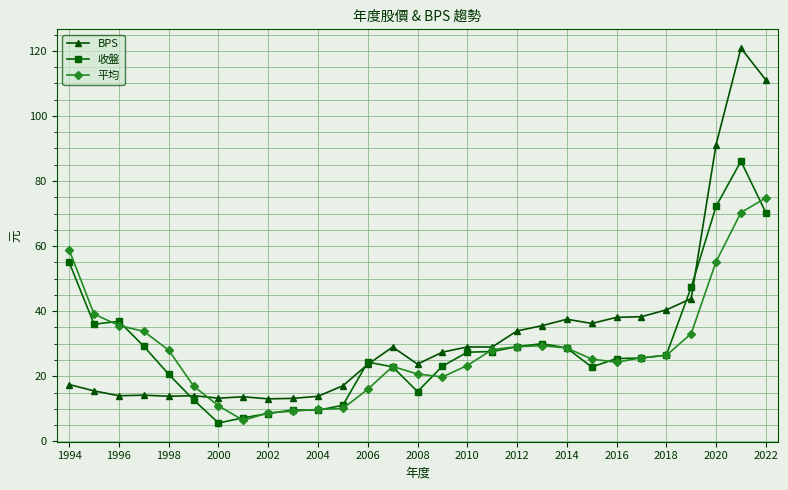

What is the average value of the BPS series?

33.2